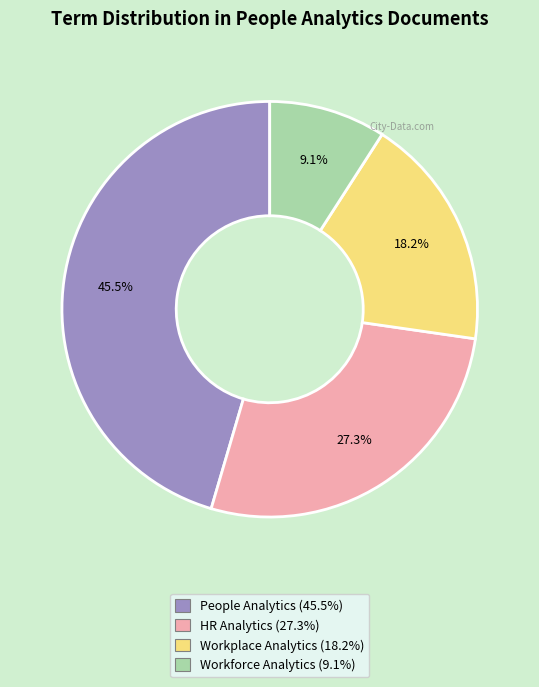

The Workplace Analytics slice represents 18% of the pie. True or false?

True